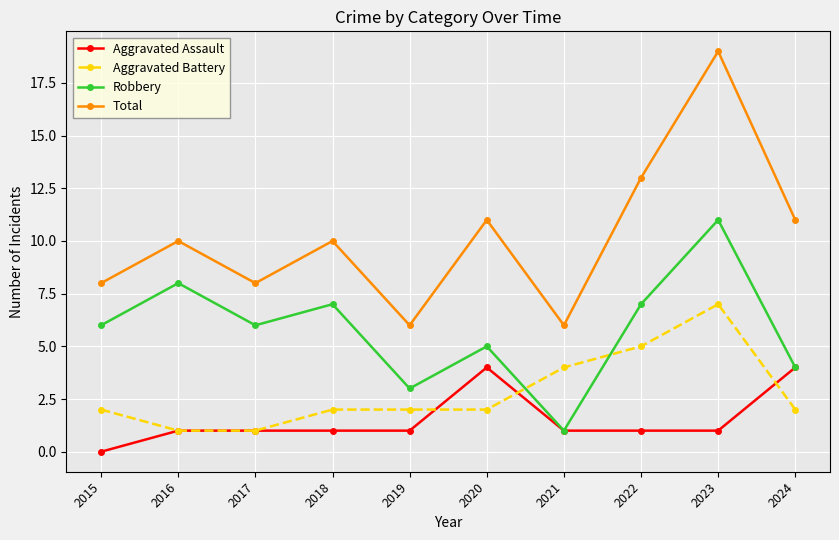

List the series in order of their peak value, lowest first.

Aggravated Assault, Aggravated Battery, Robbery, Total